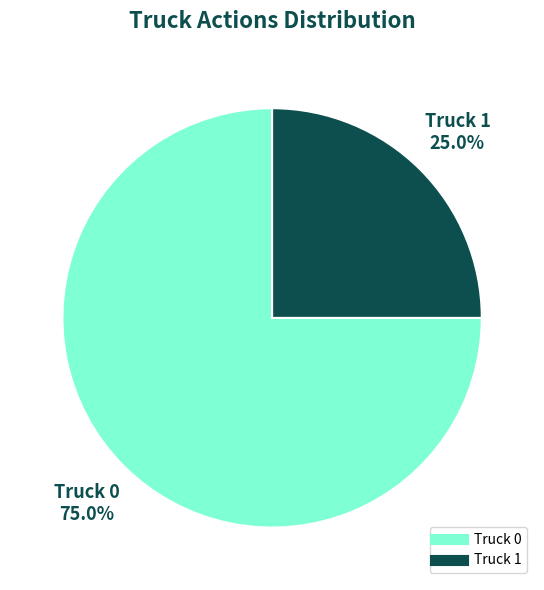

Count the number of slices in the pie.

2